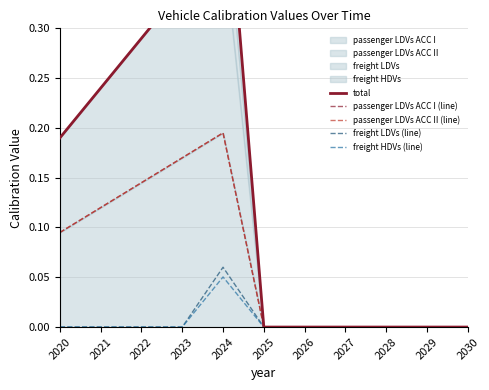

Between 2021 and 2029, which series saw the biggest shift?

total